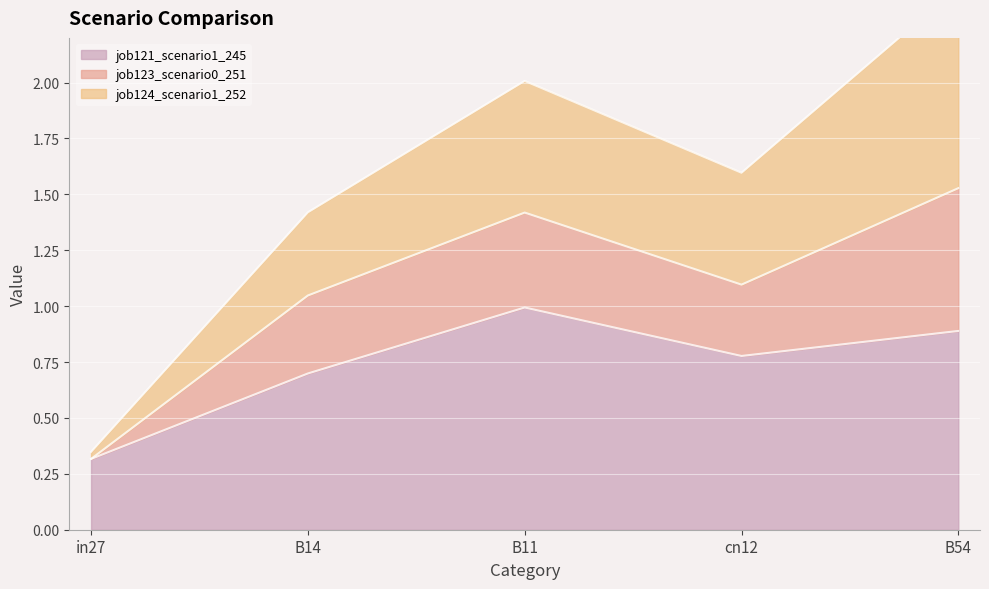

What position from the right is B11?

3